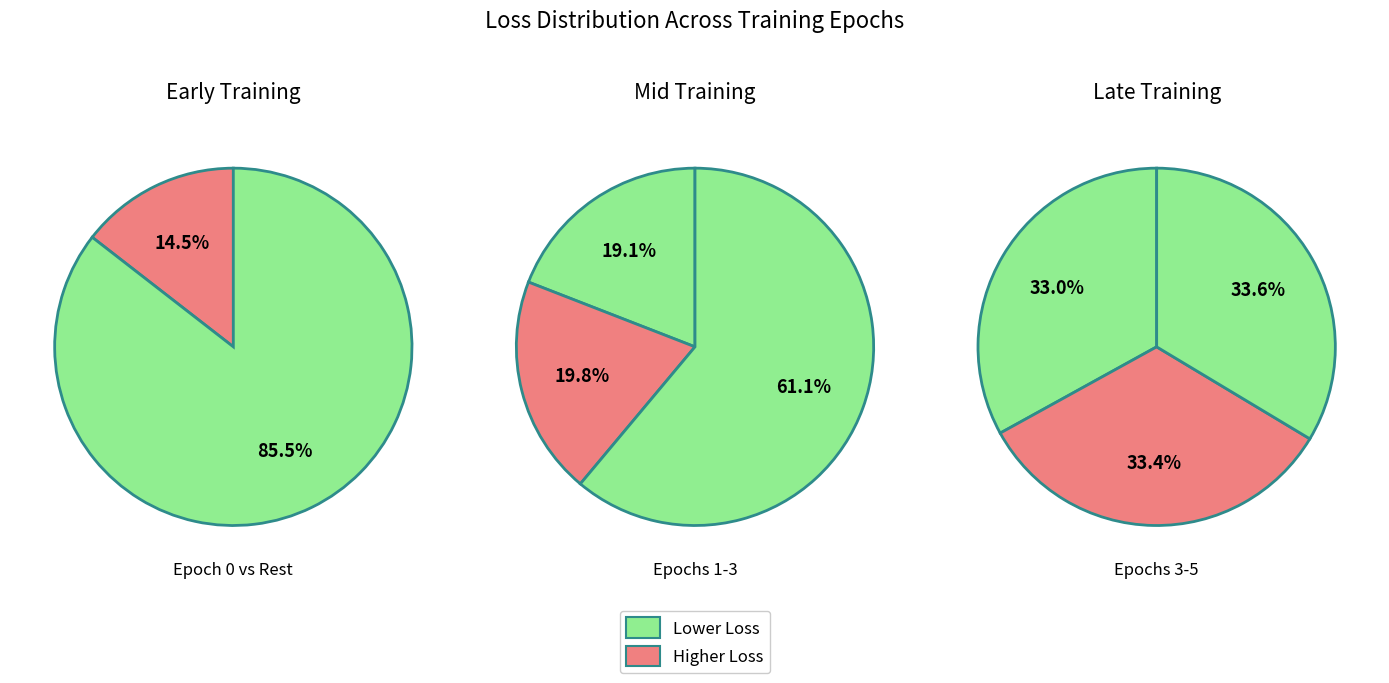

Which slice is the smallest?

Epoch 0